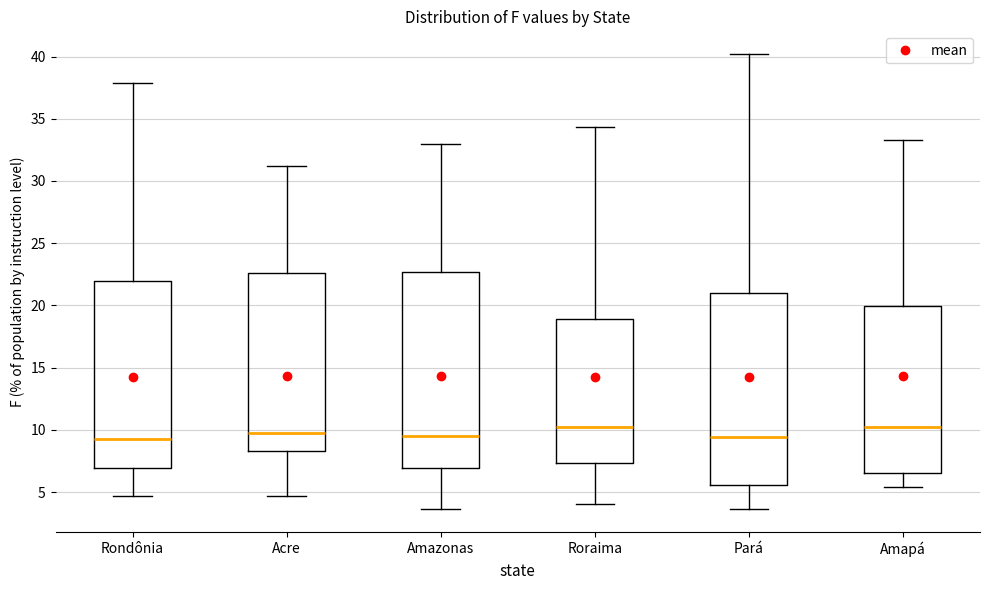

Where is the upper edge of the box for Amazonas on the y-axis? The values are not printed on the chart, so give them approximately, as read against the axis.

22.5